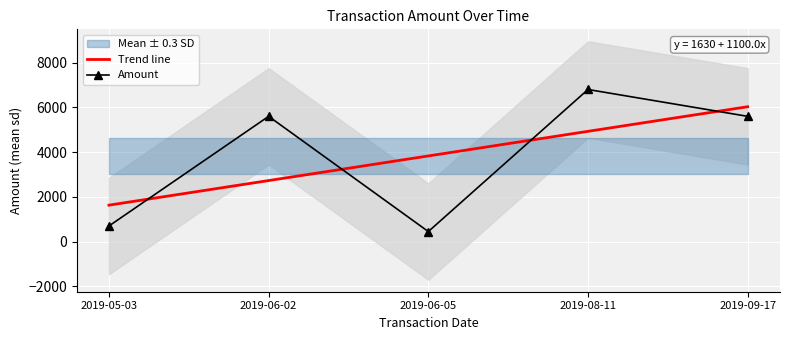

Between which two adjacent categories do Amount and Trend line first intersect?

2019-05-03 and 2019-06-02